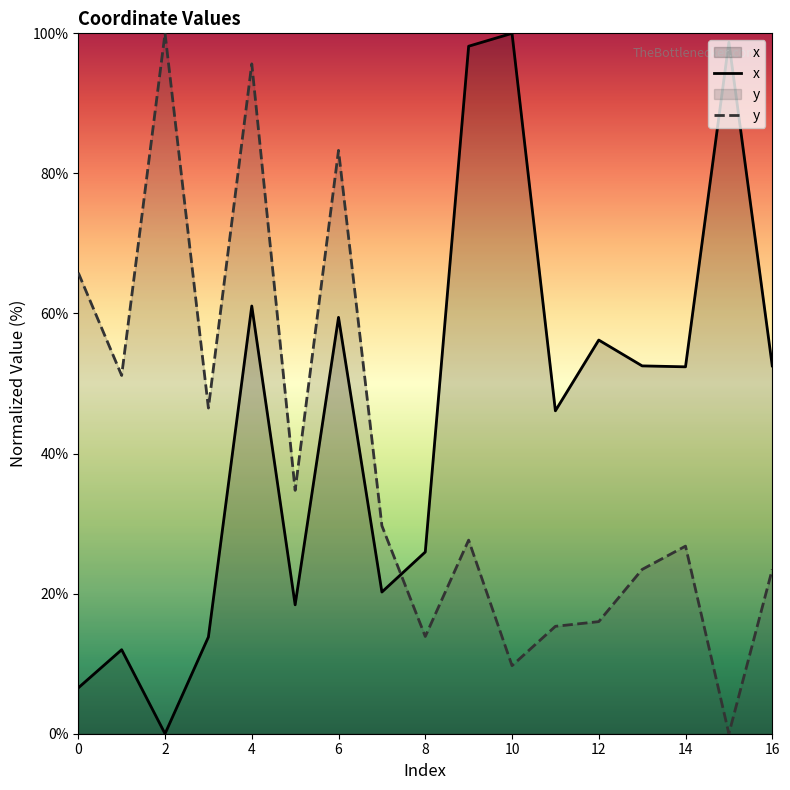

At which category is the sum across all series the highest?

4